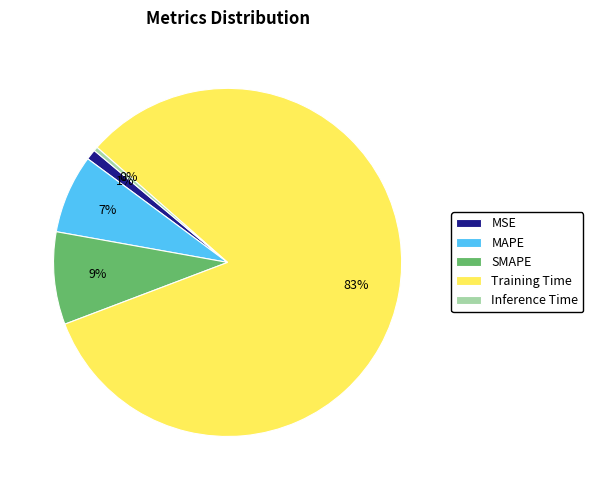

Is it true that MSE is 1% of the pie?

True